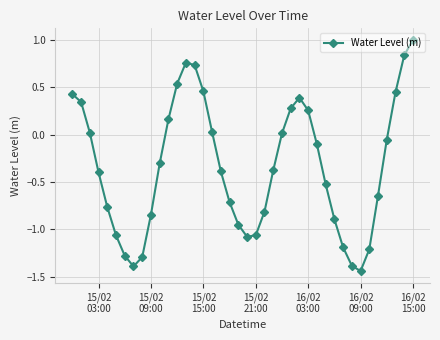

What is the maximum value shown in the chart?

1.0